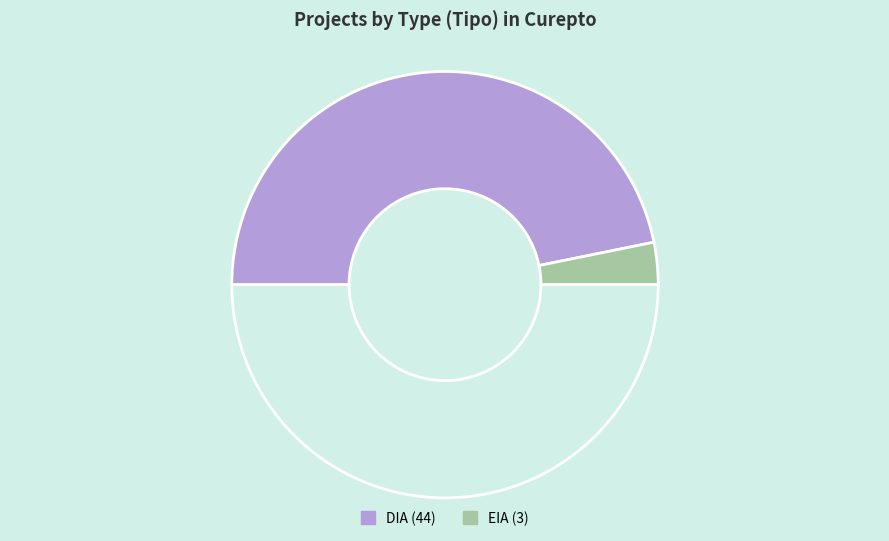

Count the number of slices in the pie.

3